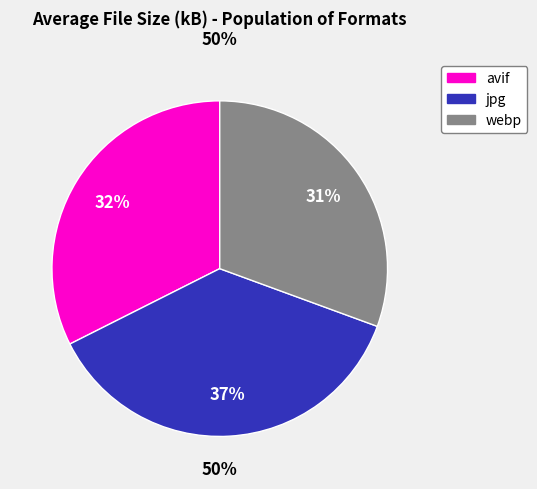

Is there a majority slice in this chart?

No